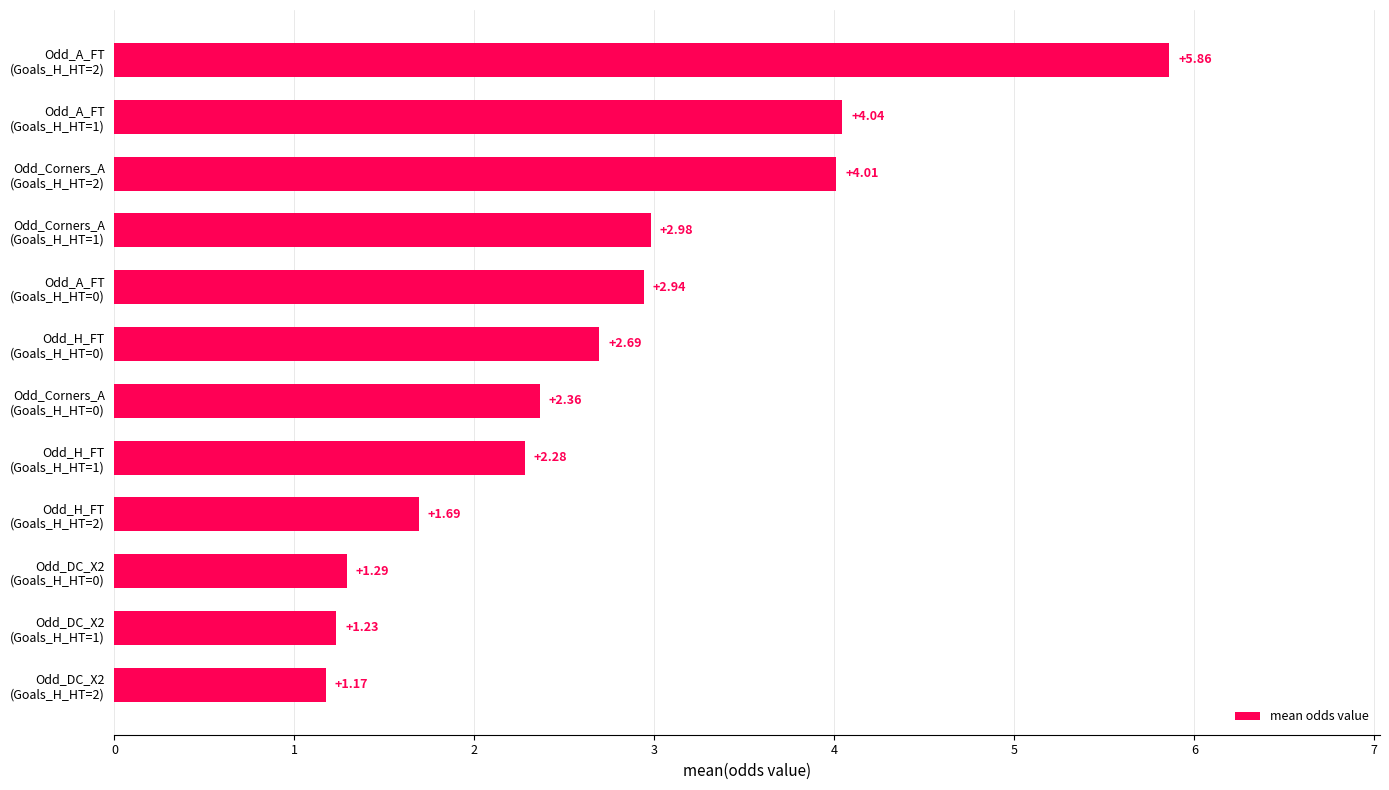

What is the difference between the maximum and minimum values?

4.7